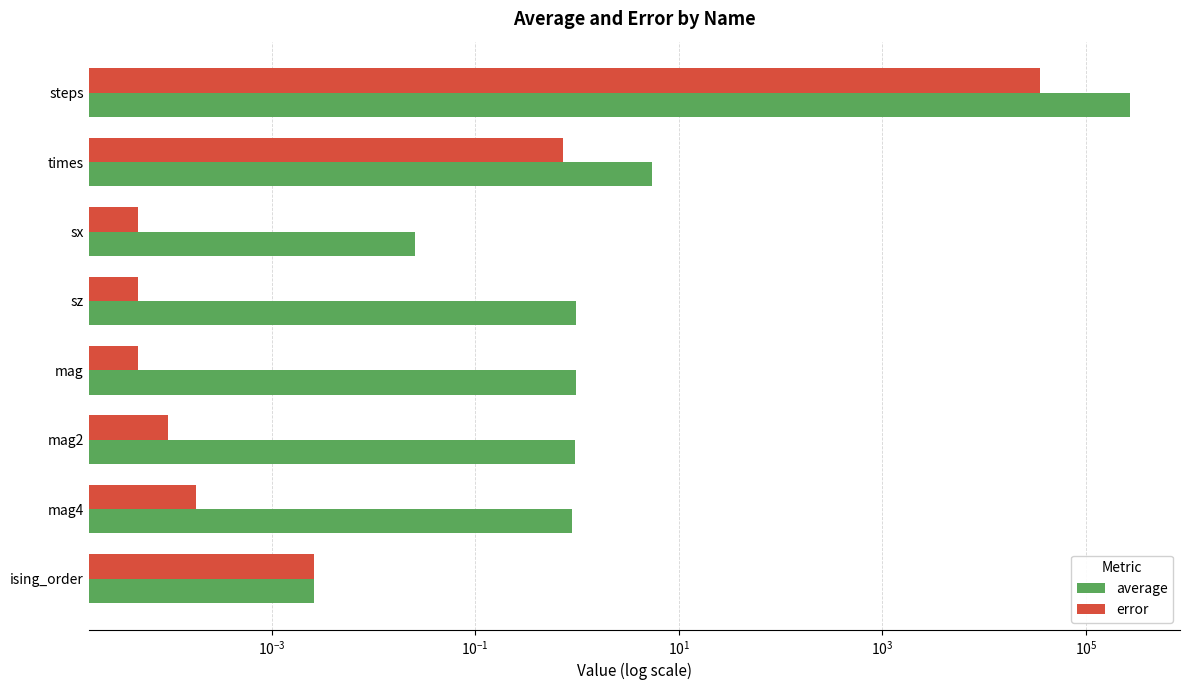

Which series changed the most between sx and sz?

average